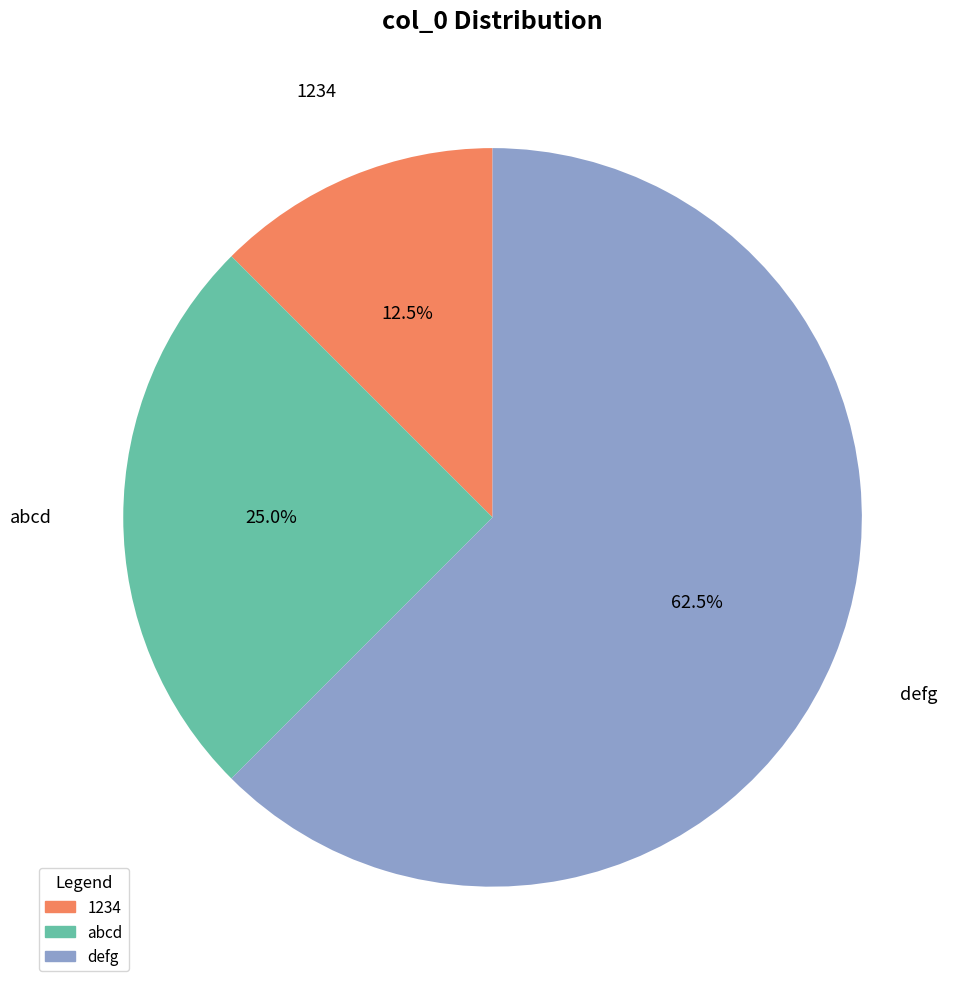

Do abcd and 1234 together represent more than half of the pie?

No